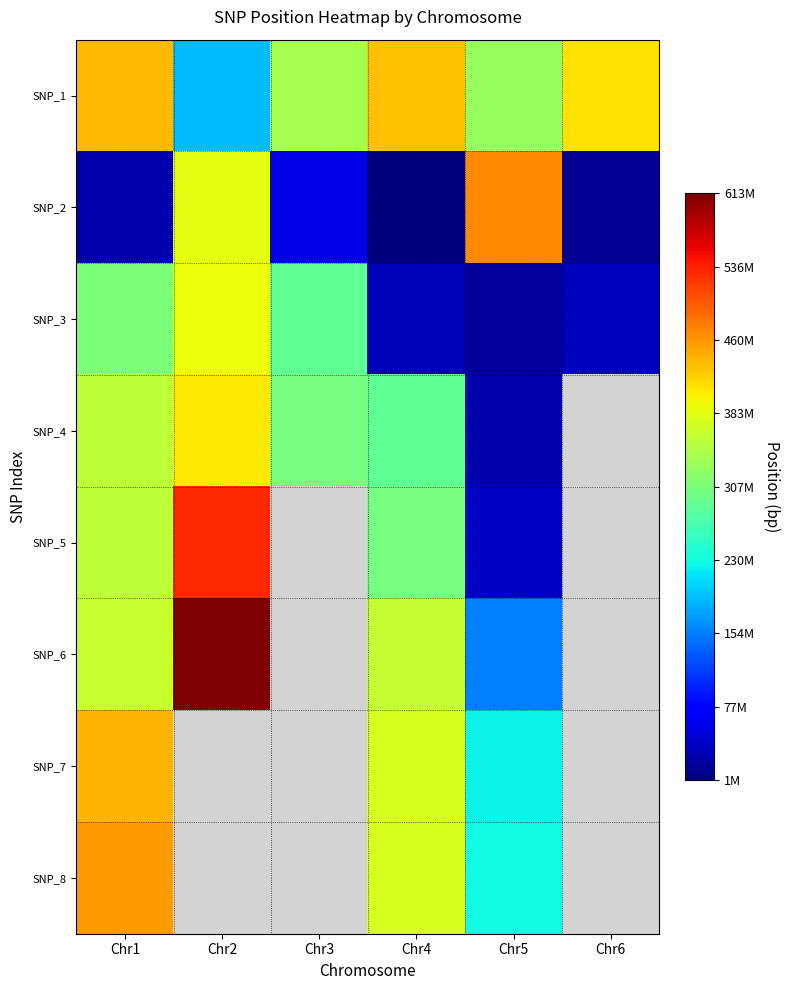

What is the average value of the SNP_2 series?

157812110.0